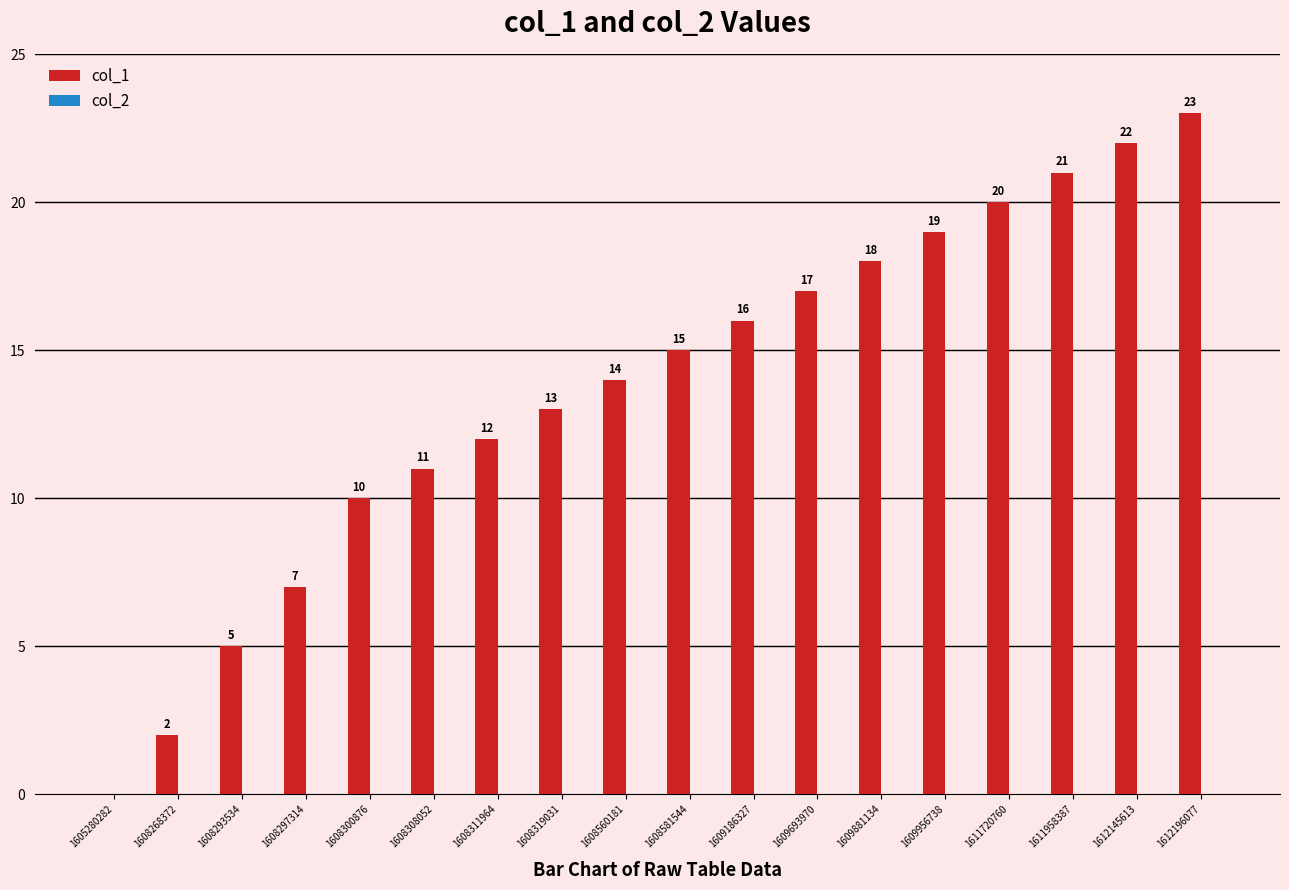

Which has a higher value, 1612145613 or 1608319031?

1612145613